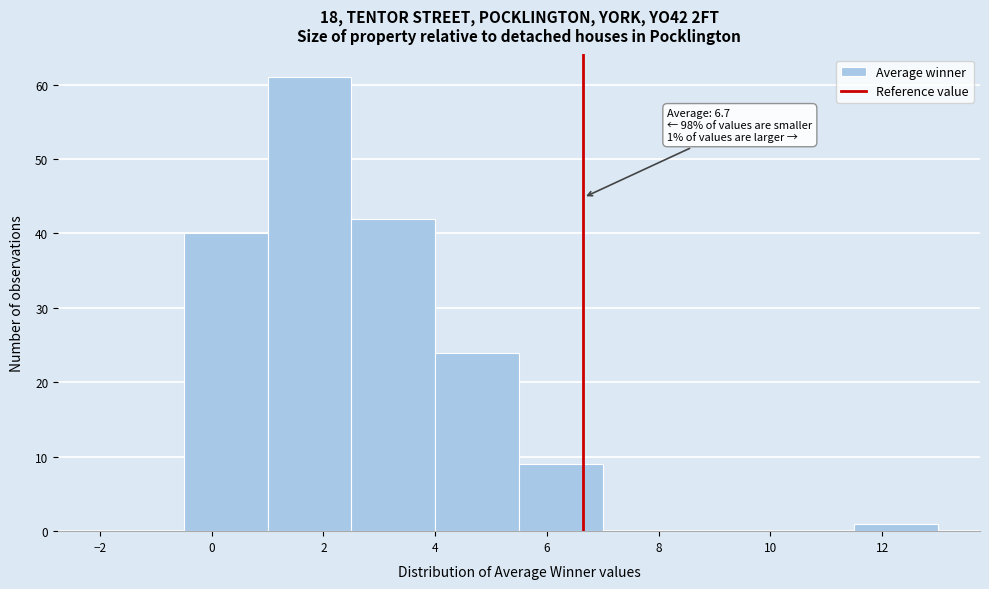

Which range on the x-axis has the tallest bar?

1.0 to 2.5